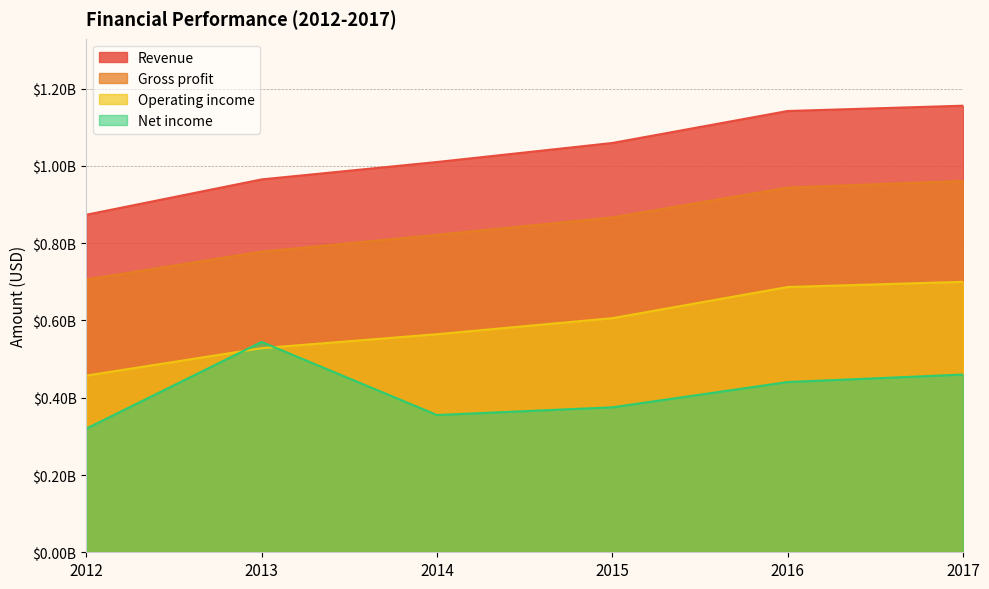

Reading left to right, transcribe all the data shown in this chart.

Revenue: 2012=873592000	2013=965087000	2014=1010117000	2015=1059366000	2016=1142167000	2017=1155865000
Gross profit: 2012=705992000	2013=778074000	2014=821692000	2015=866578000	2016=943925000	2017=961119000
Operating income: 2012=457327000	2013=528232000	2014=564427000	2015=605946000	2016=686572000	2017=700052000
Net income: 2012=320032000	2013=544450000	2014=355260000	2015=375236000	2016=440645000	2017=459963000